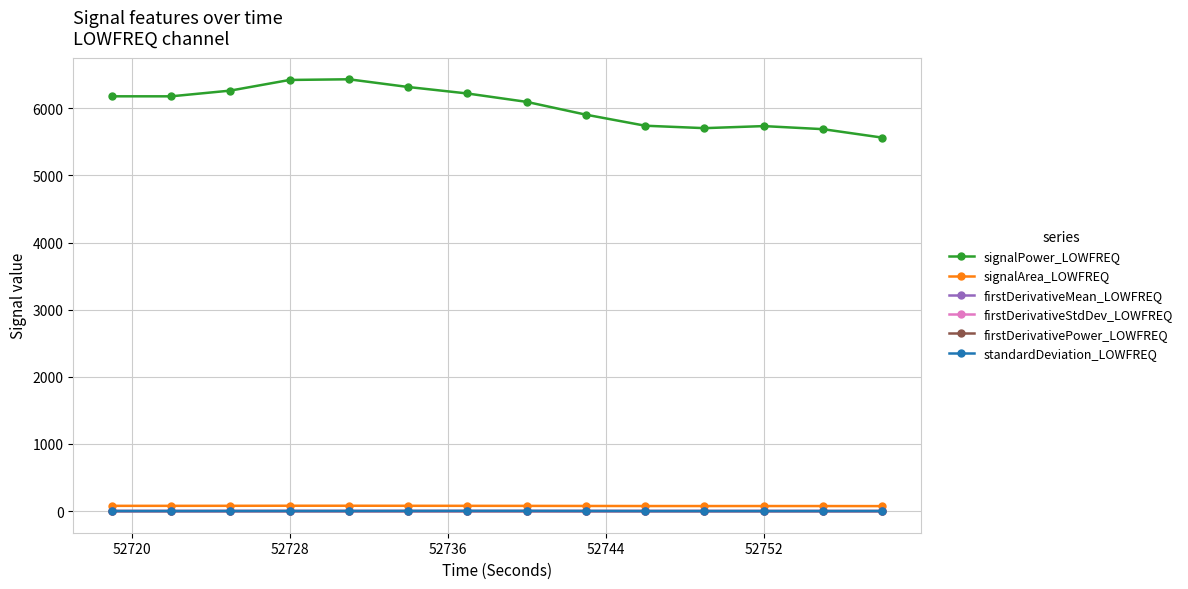

True or false: firstDerivativePower_LOWFREQ and signalArea_LOWFREQ cross at least once.

False